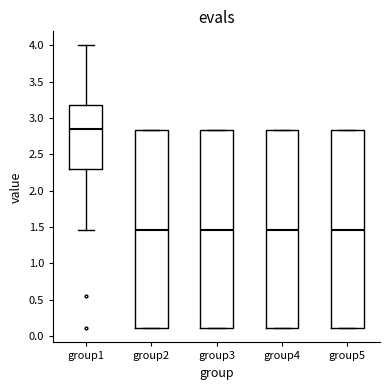

Reading left to right, read every box against the y-axis: the position of its median line, the range the box covers, and the ends of its whiskers. The values are not printed on the chart, so give them approximately, as read against the axis.

group1: median 2.85, box 2.30 to 3.20, whiskers 1.45 to 4.00
group2: median 1.45, box 0.10 to 2.85, whiskers 0.10 to 2.85
group3: median 1.45, box 0.10 to 2.85, whiskers 0.10 to 2.85
group4: median 1.45, box 0.10 to 2.85, whiskers 0.10 to 2.85
group5: median 1.45, box 0.10 to 2.85, whiskers 0.10 to 2.85